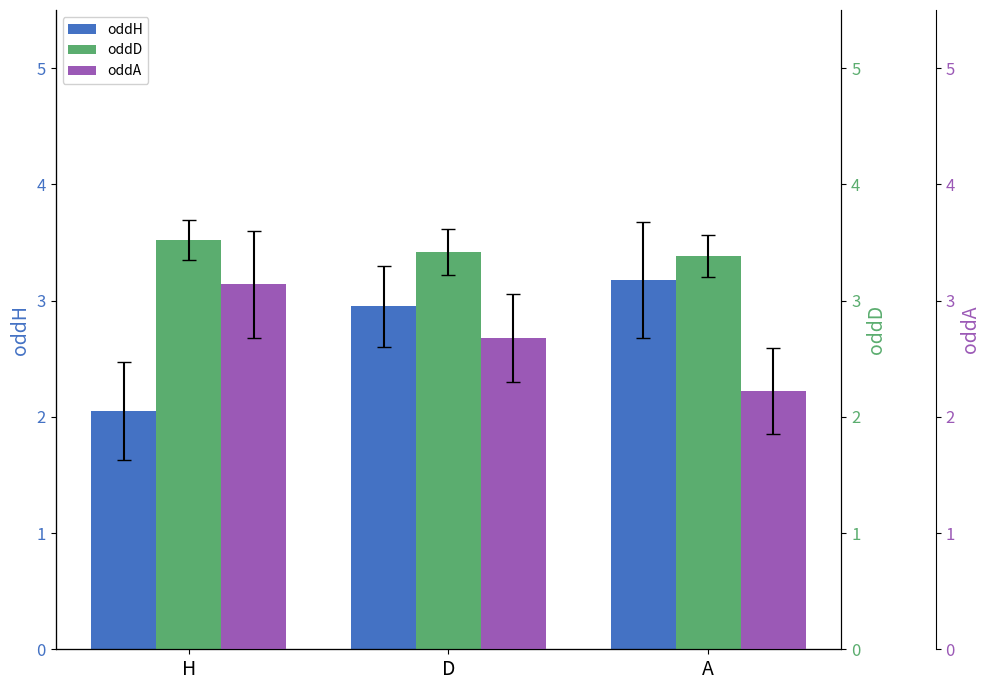

What is the value of the oddA bar at the 3rd from the left?

2.2